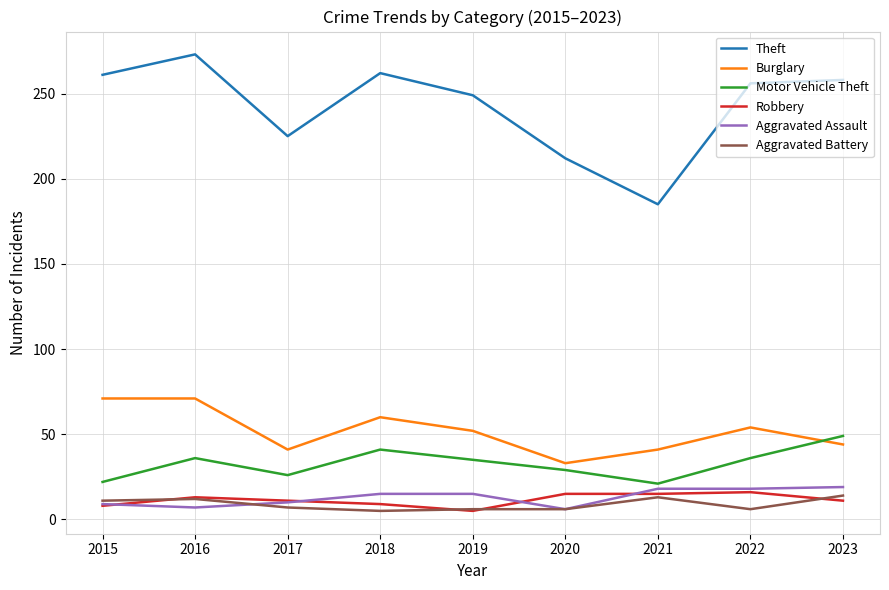

Which series has the largest range (max minus min)?

Theft